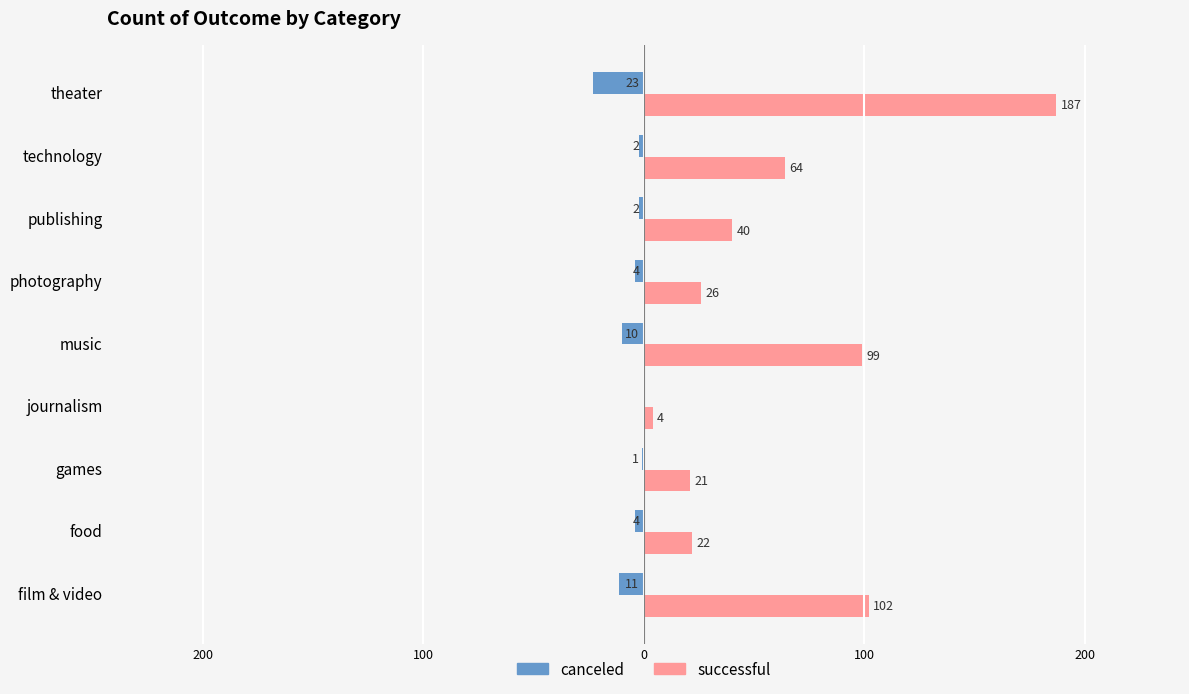

What are all the series names shown in the legend?

canceled, successful